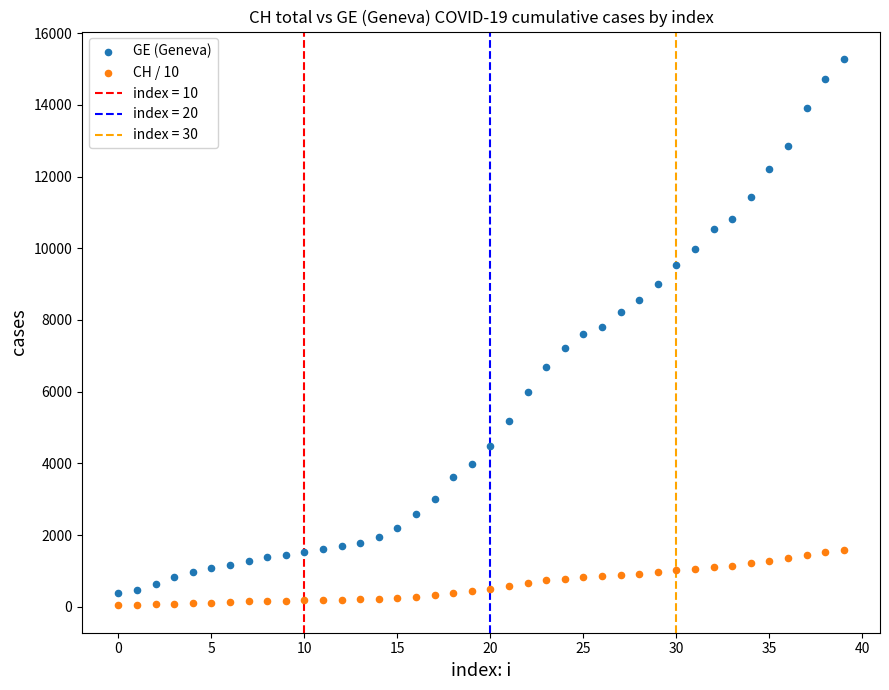

Which series contains the lowest Y value?

CH / 10